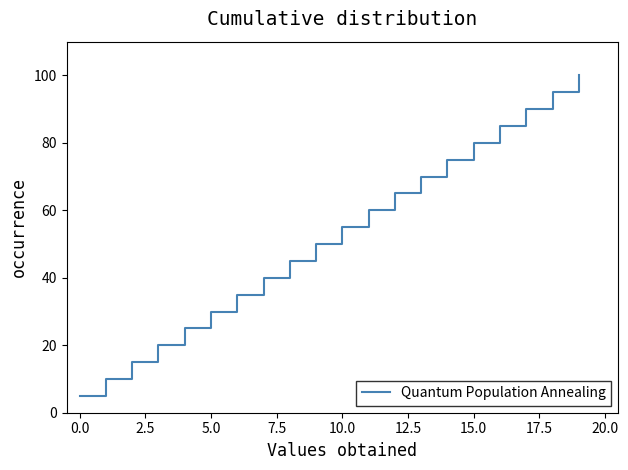

What is the greatest value displayed?

100